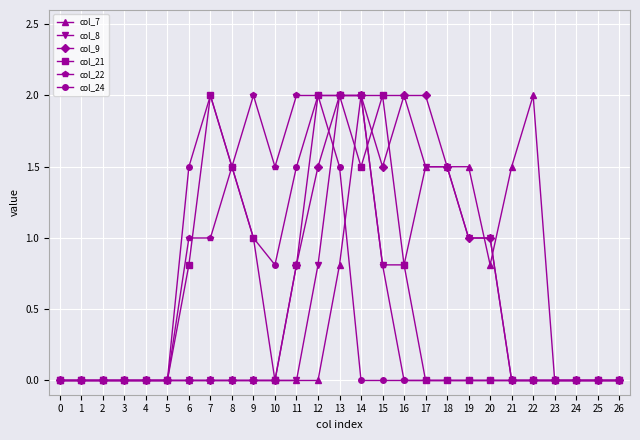

What is the value of the col_7 point at the 22nd from the left?

1.5